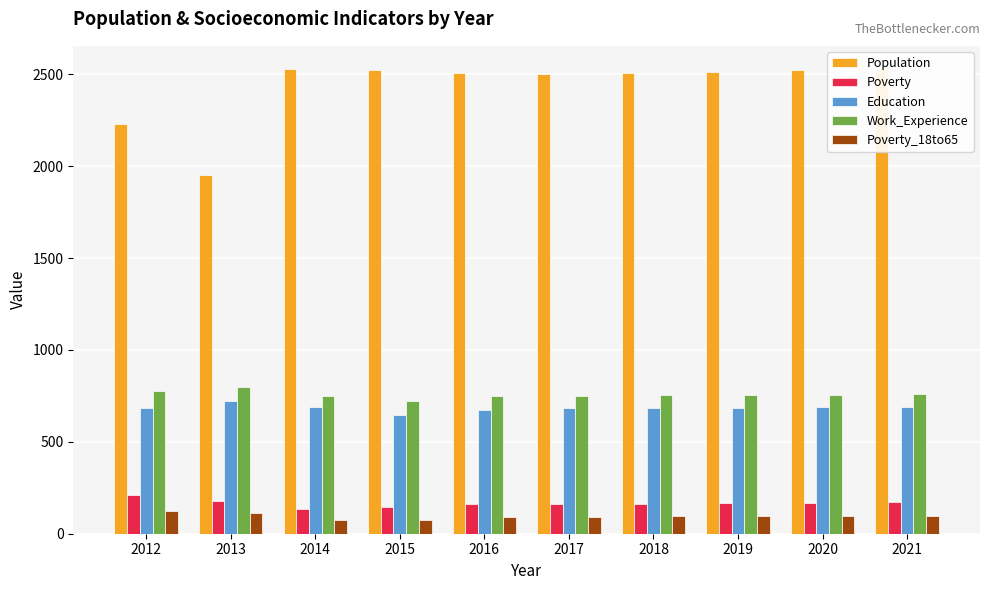

What is the greatest value displayed?

2528